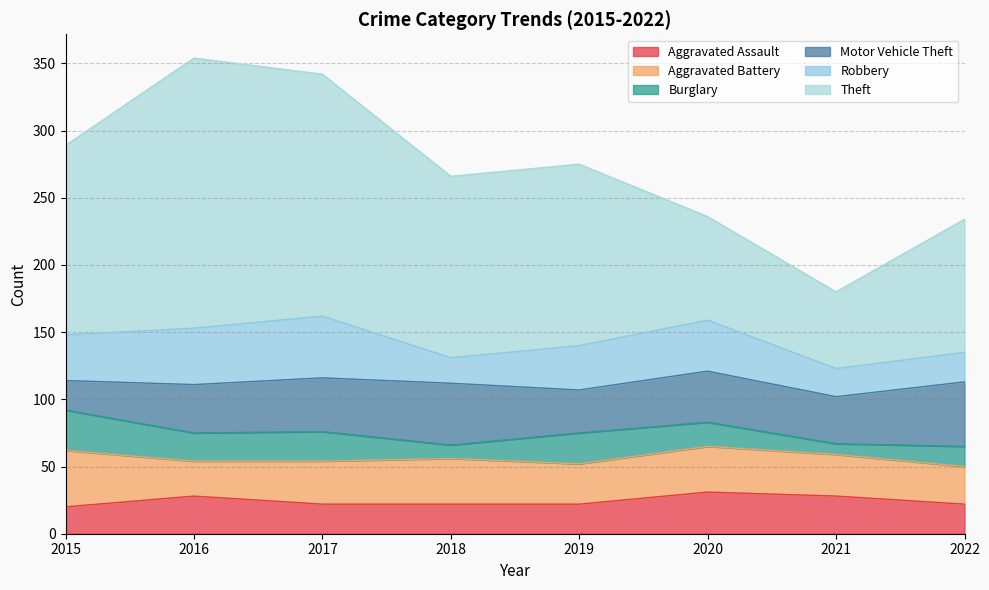

Reading left to right, what are all the values shown in this chart?

Aggravated Assault: 2015=20	2016=28	2017=22	2018=22	2019=22	2020=31	2021=28	2022=22
Aggravated Battery: 2015=42	2016=26	2017=32	2018=34	2019=30	2020=34	2021=31	2022=28
Burglary: 2015=30	2016=21	2017=22	2018=10	2019=23	2020=18	2021=8	2022=15
Motor Vehicle Theft: 2015=22	2016=36	2017=40	2018=46	2019=32	2020=38	2021=35	2022=48
Robbery: 2015=34	2016=42	2017=46	2018=19	2019=33	2020=38	2021=21	2022=22
Theft: 2015=141	2016=201	2017=180	2018=135	2019=135	2020=77	2021=57	2022=99